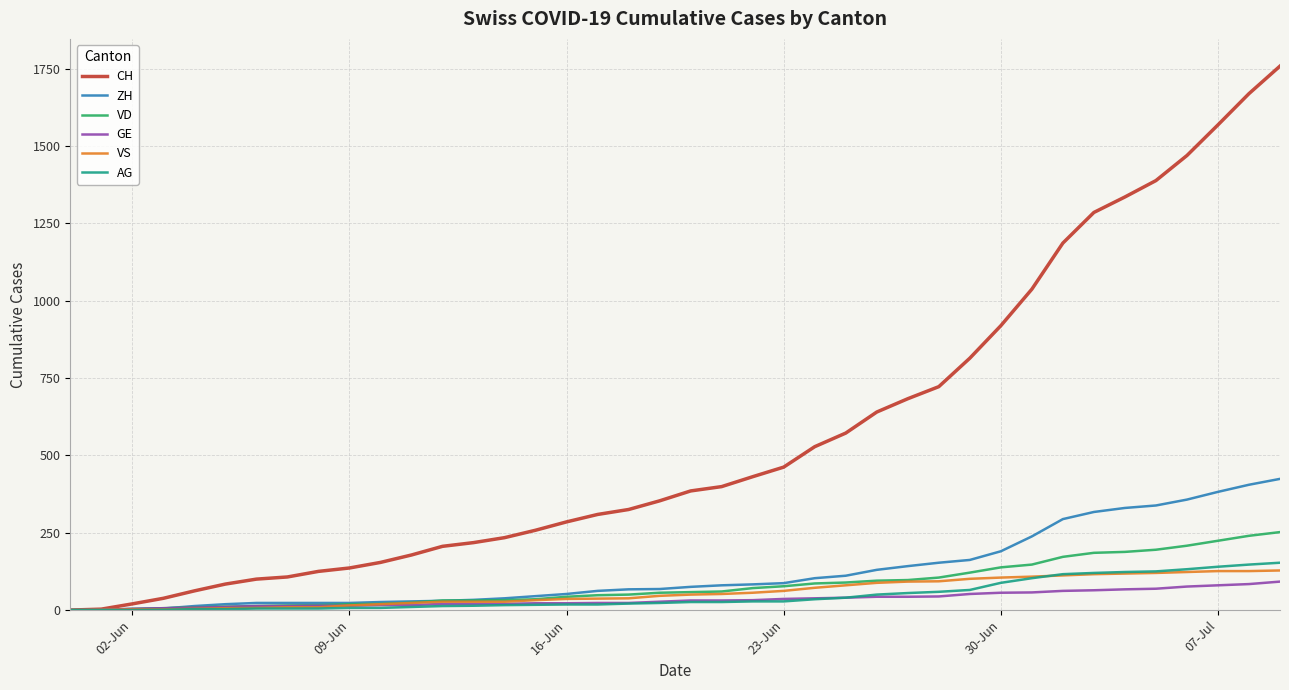

Which series has the largest range (max minus min)?

CH